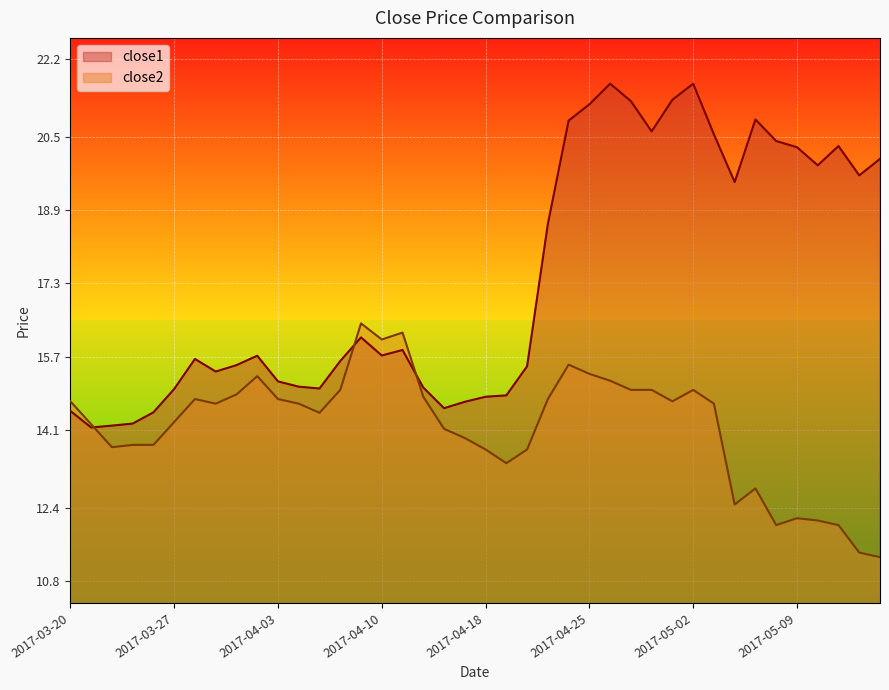

What are all the series names shown in the legend?

close1, close2